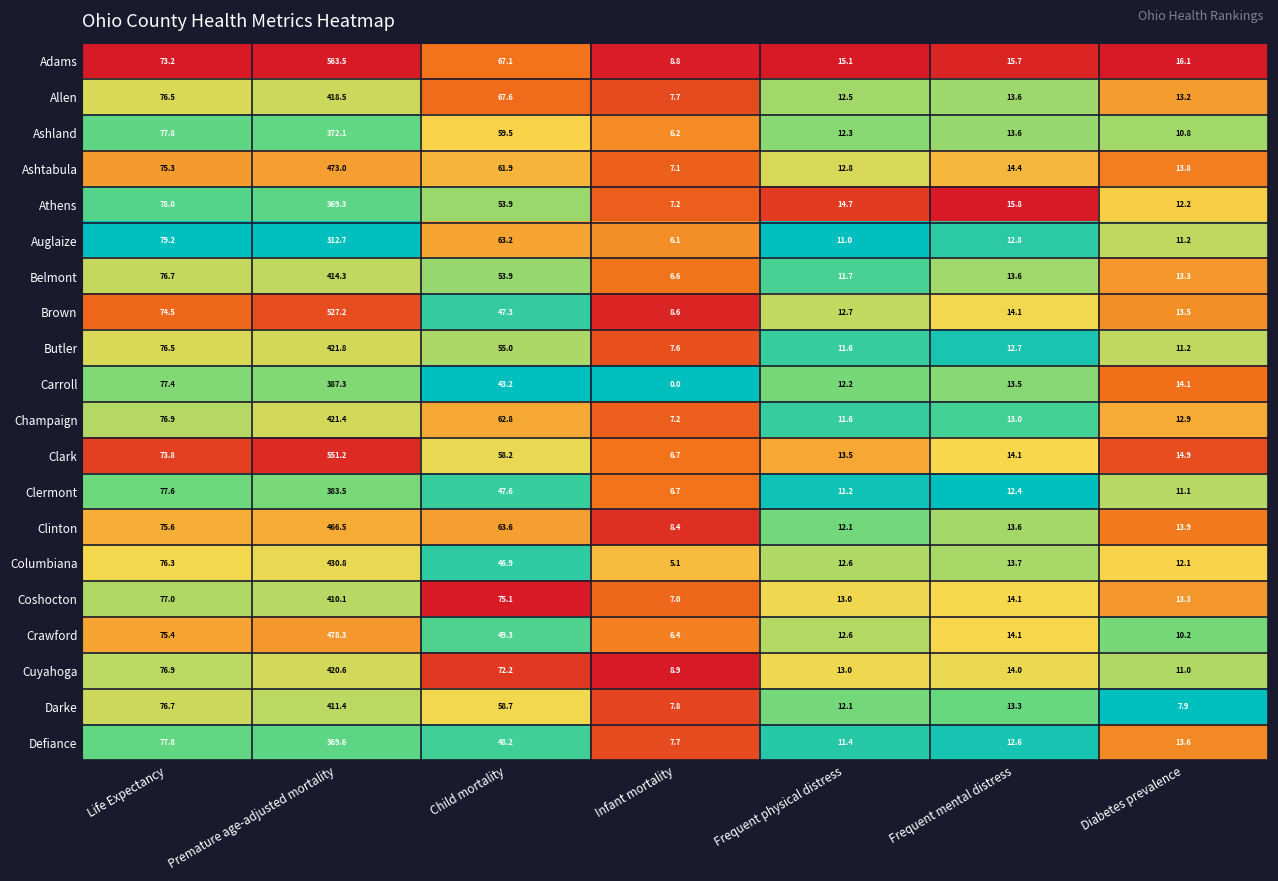

At which label does Columbiana reach its peak?

Premature age-adjusted mortality